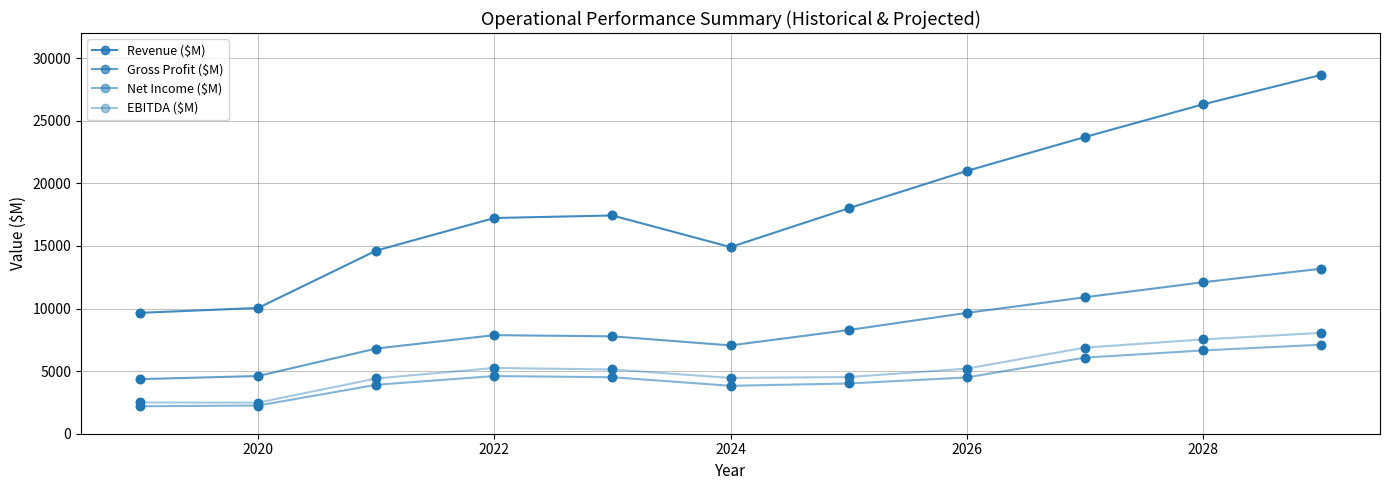

How many values in the EBITDA ($M) series exceed 5129?

6